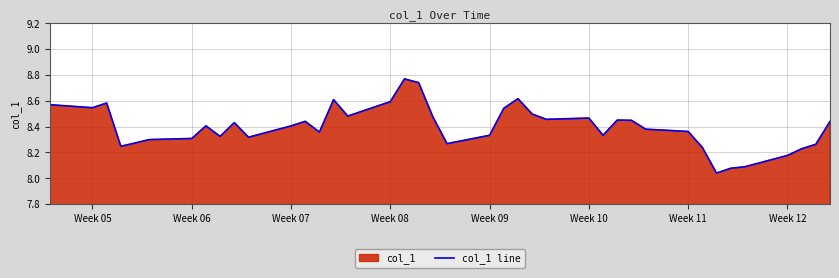

What is the minimum value shown in the chart?

8.0